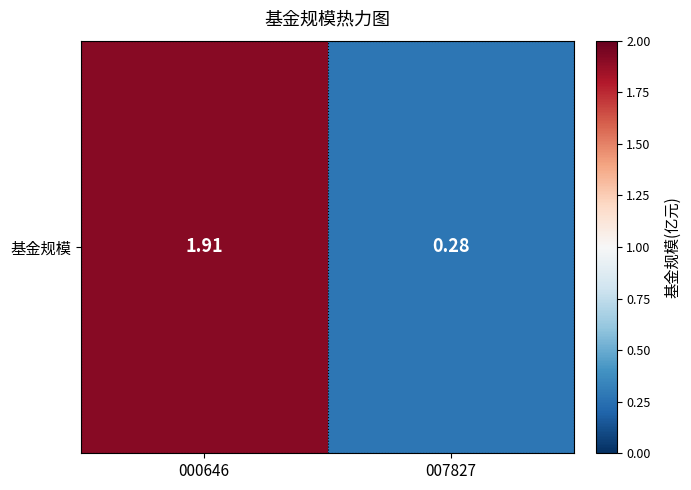

How many data points are above 1?

1